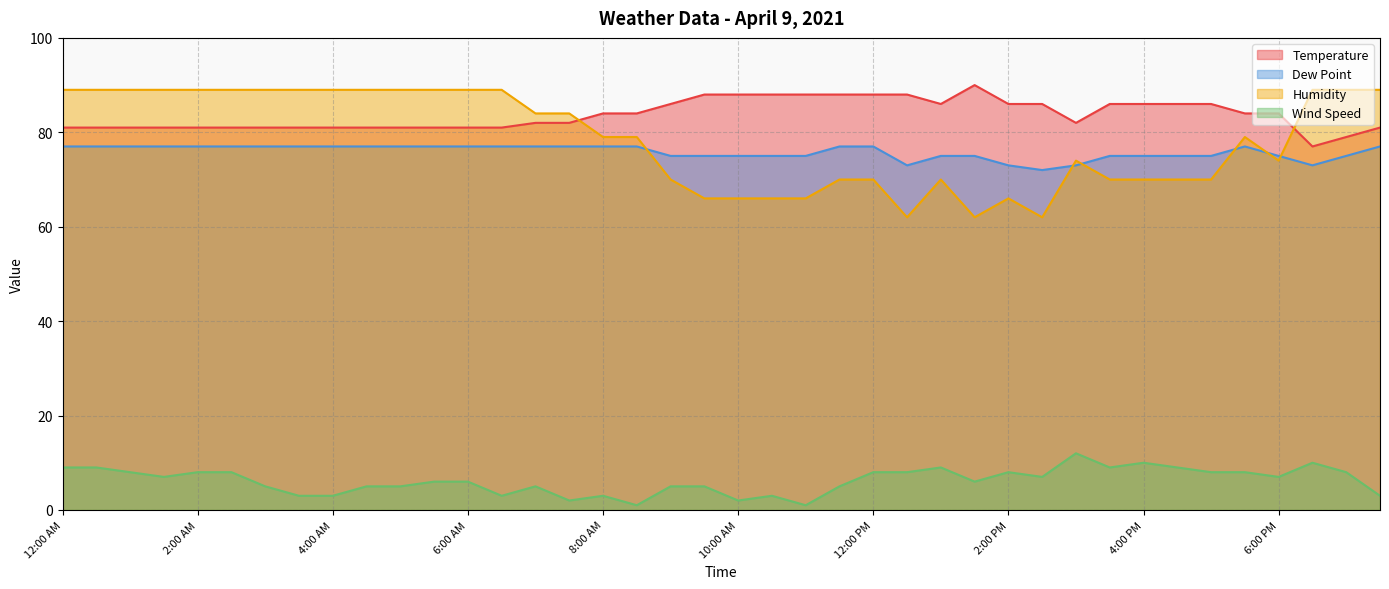

True or false: Dew Point and Temperature cross at least once.

False